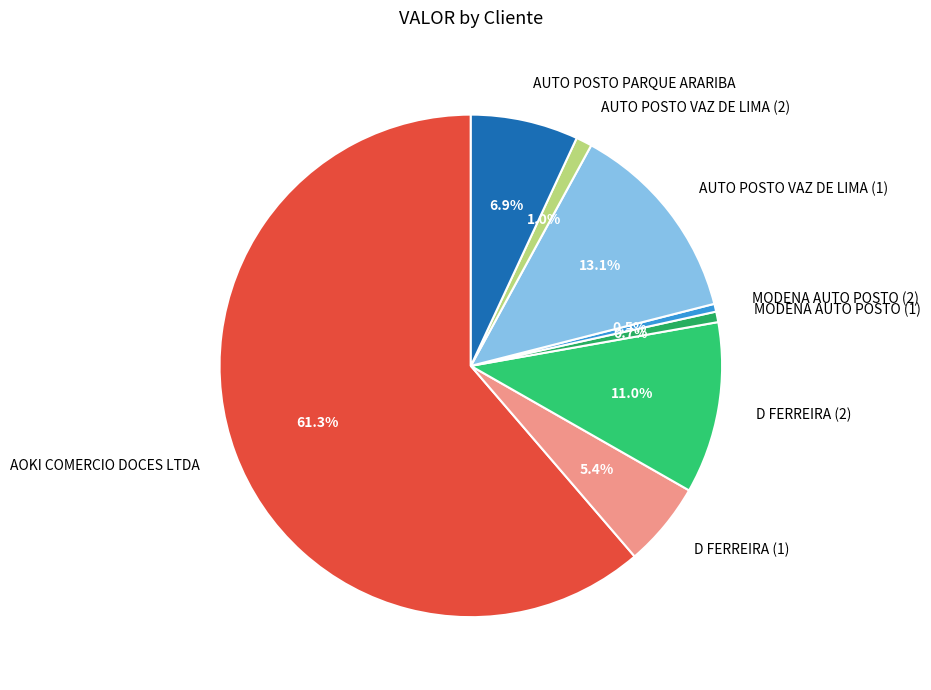

What percentage is the AUTO POSTO VAZ DE LIMA (2) slice, to the nearest percent?

1%